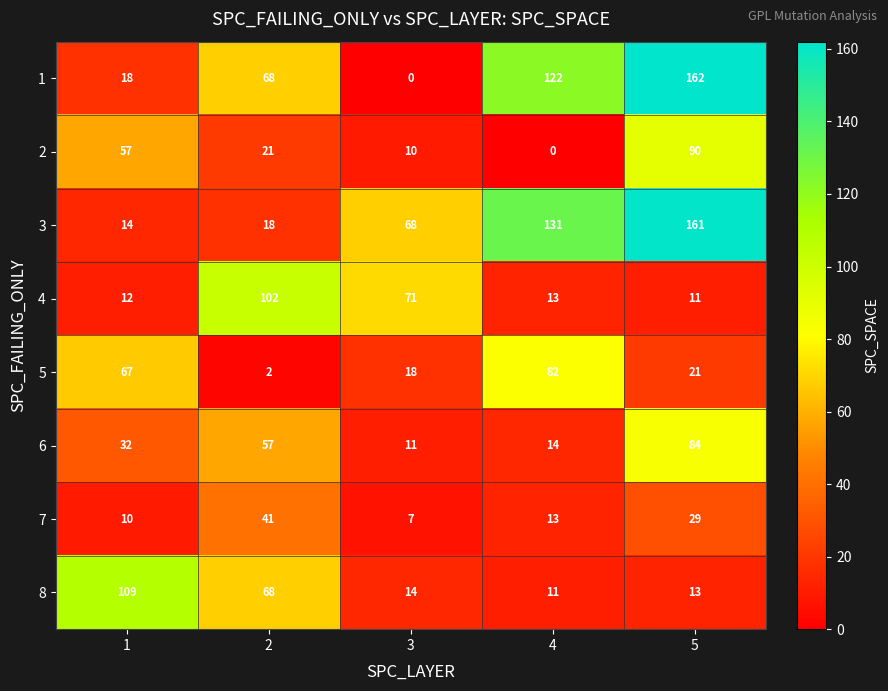

The 1 series shows 162 at 5. True or false?

True